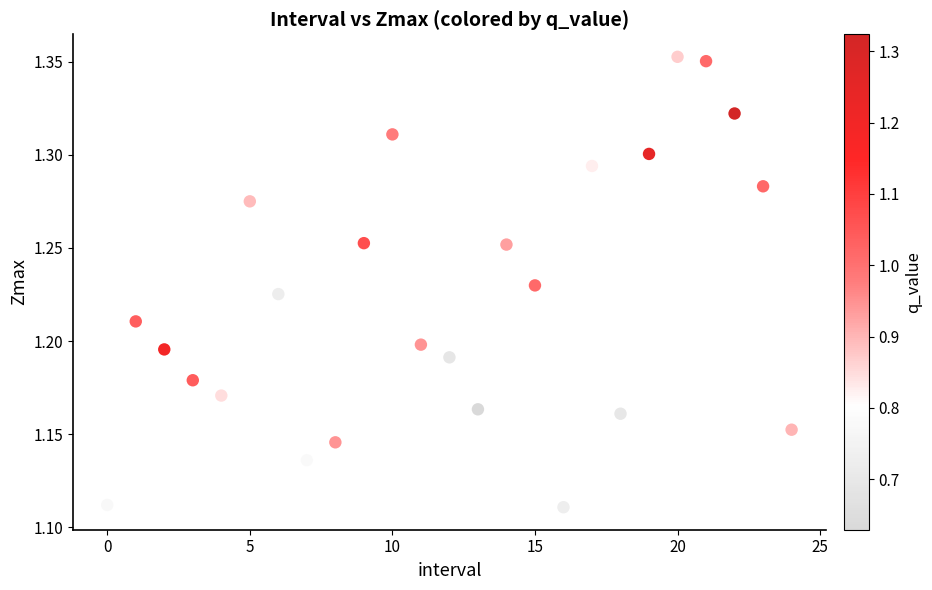

How many data points are displayed?

25